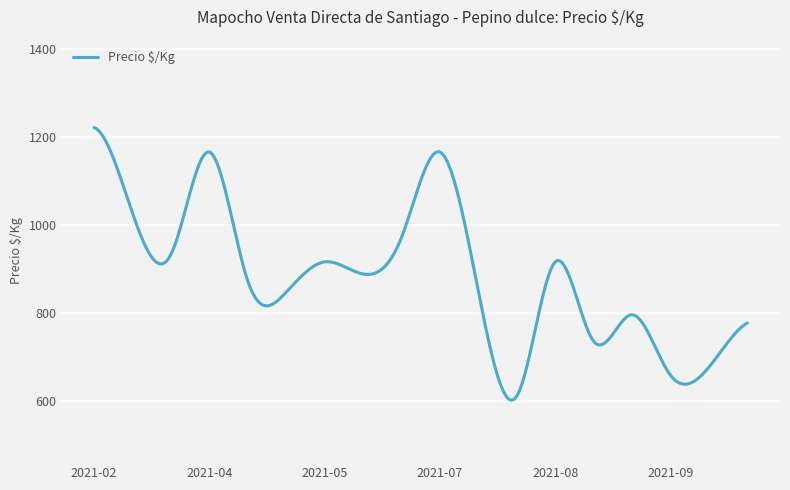

What is the difference between the maximum and minimum values?

620.1